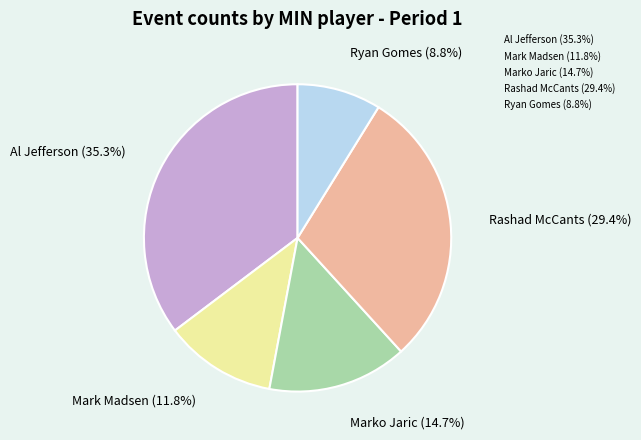

What portion of the pie excludes Ryan Gomes?

91.2%